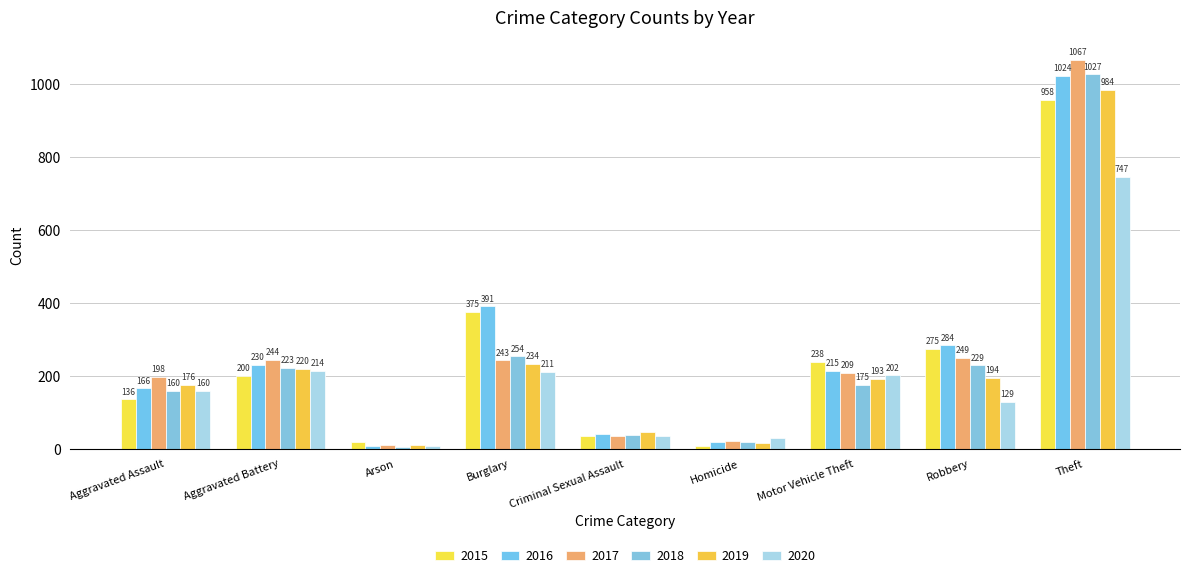

Which series has the largest total across all categories?

2016